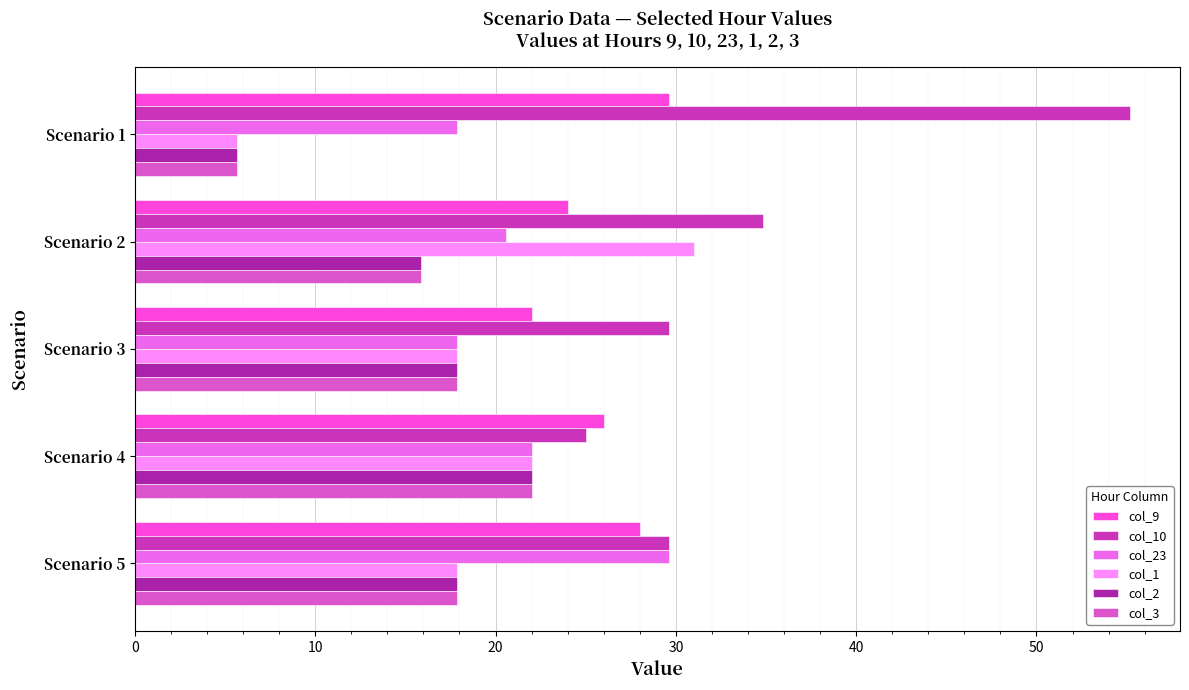

What is the maximum value for col_1?

31.0